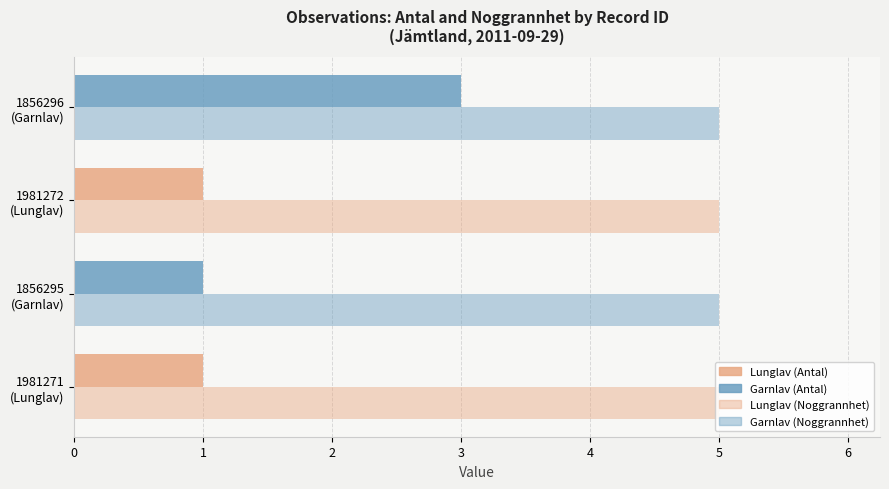

How many distinct data groups are displayed?

2